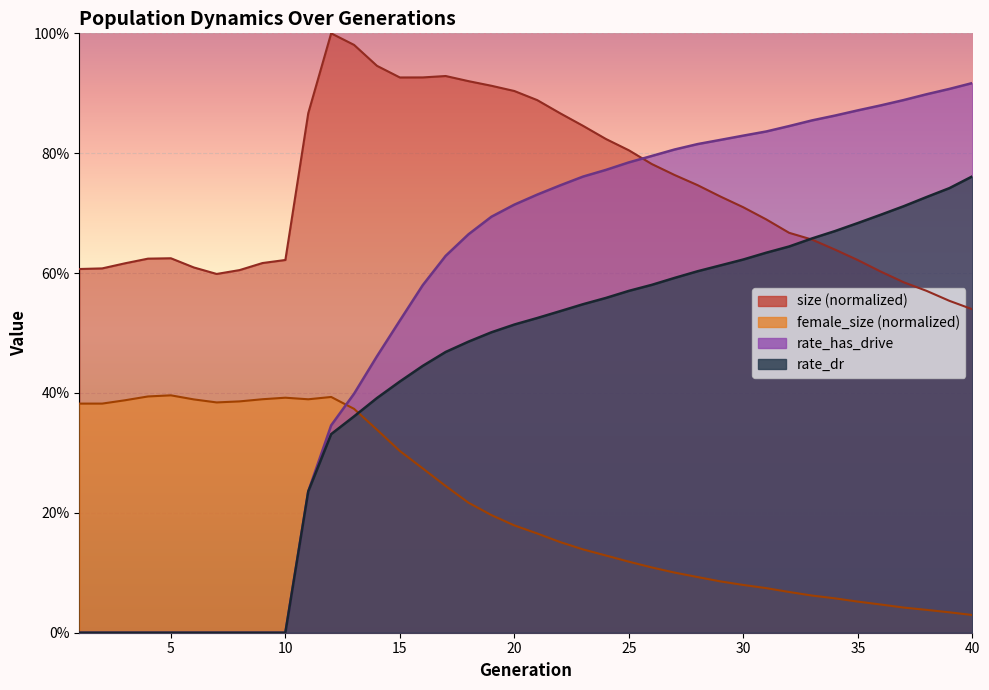

Which series changed the most between 5 and 7?

size